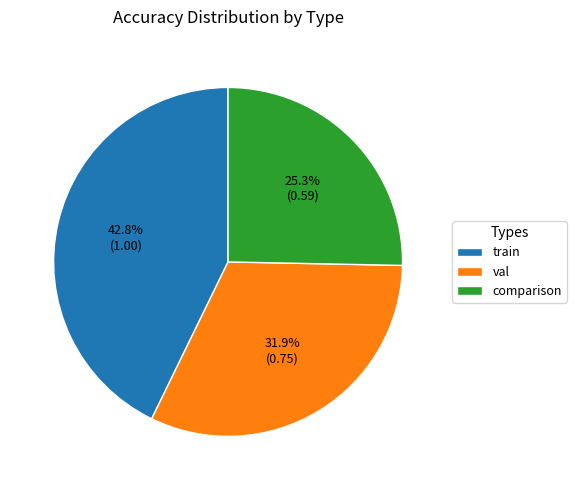

Which category has the smallest portion of the pie?

comparison